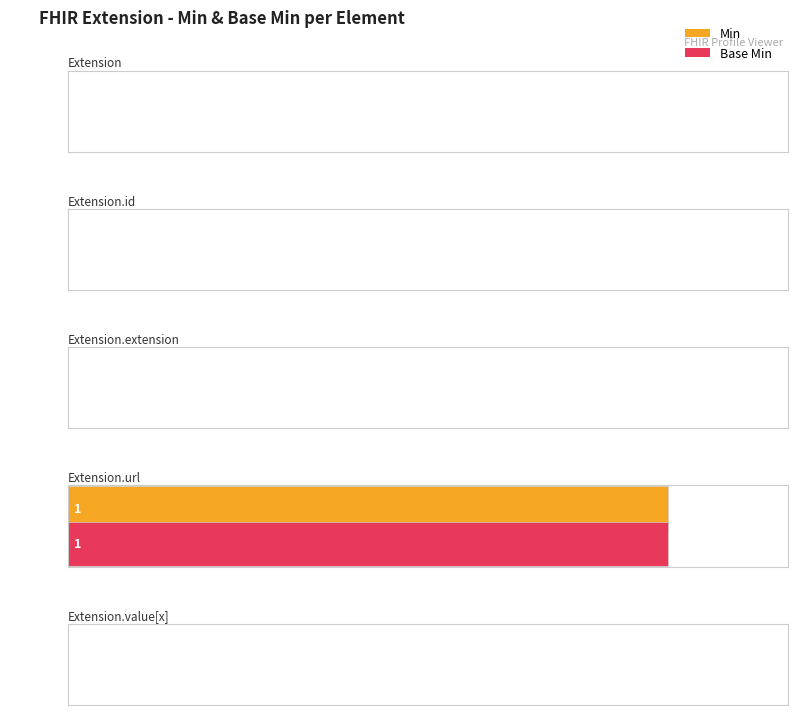

What is the label of the 3rd bar from the right?

Extension.extension